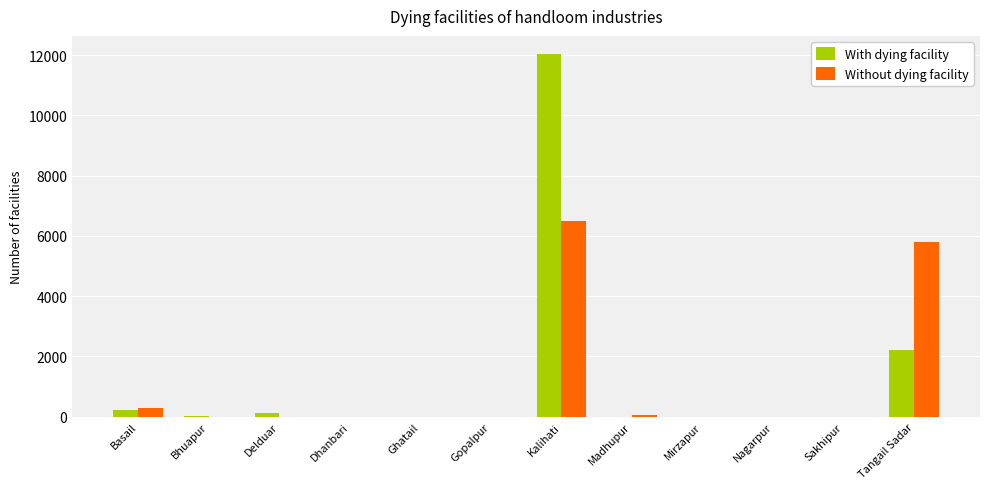

What is the sum of all Without dying facility values?

12648